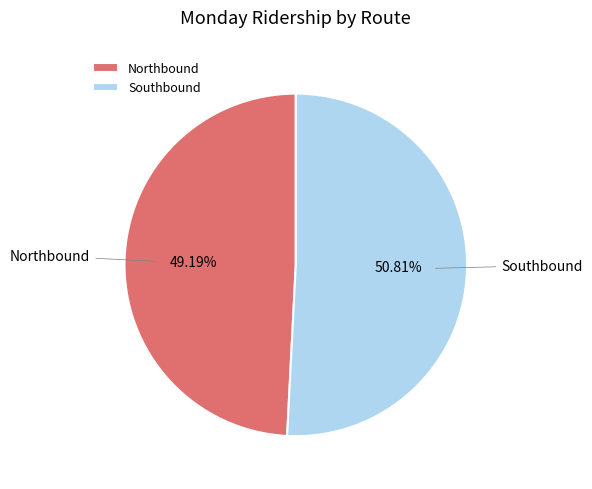

Is it true that Southbound is 51% of the pie?

True